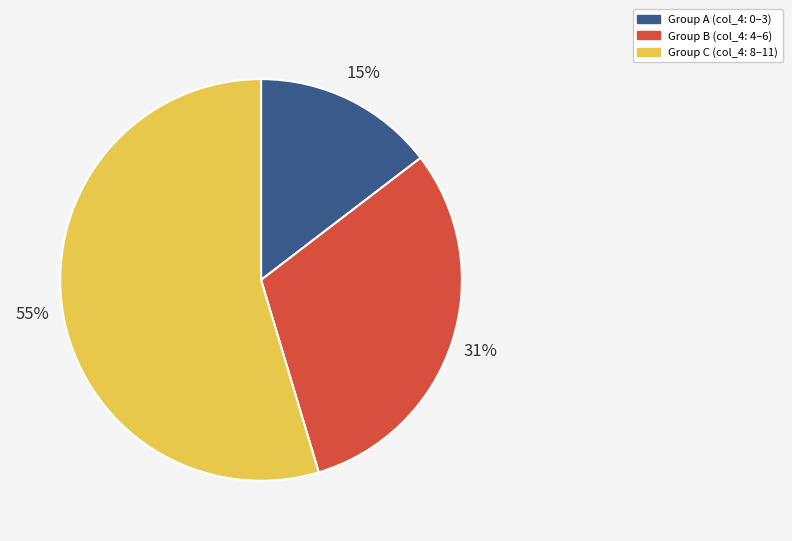

How many segments does this pie chart have?

3